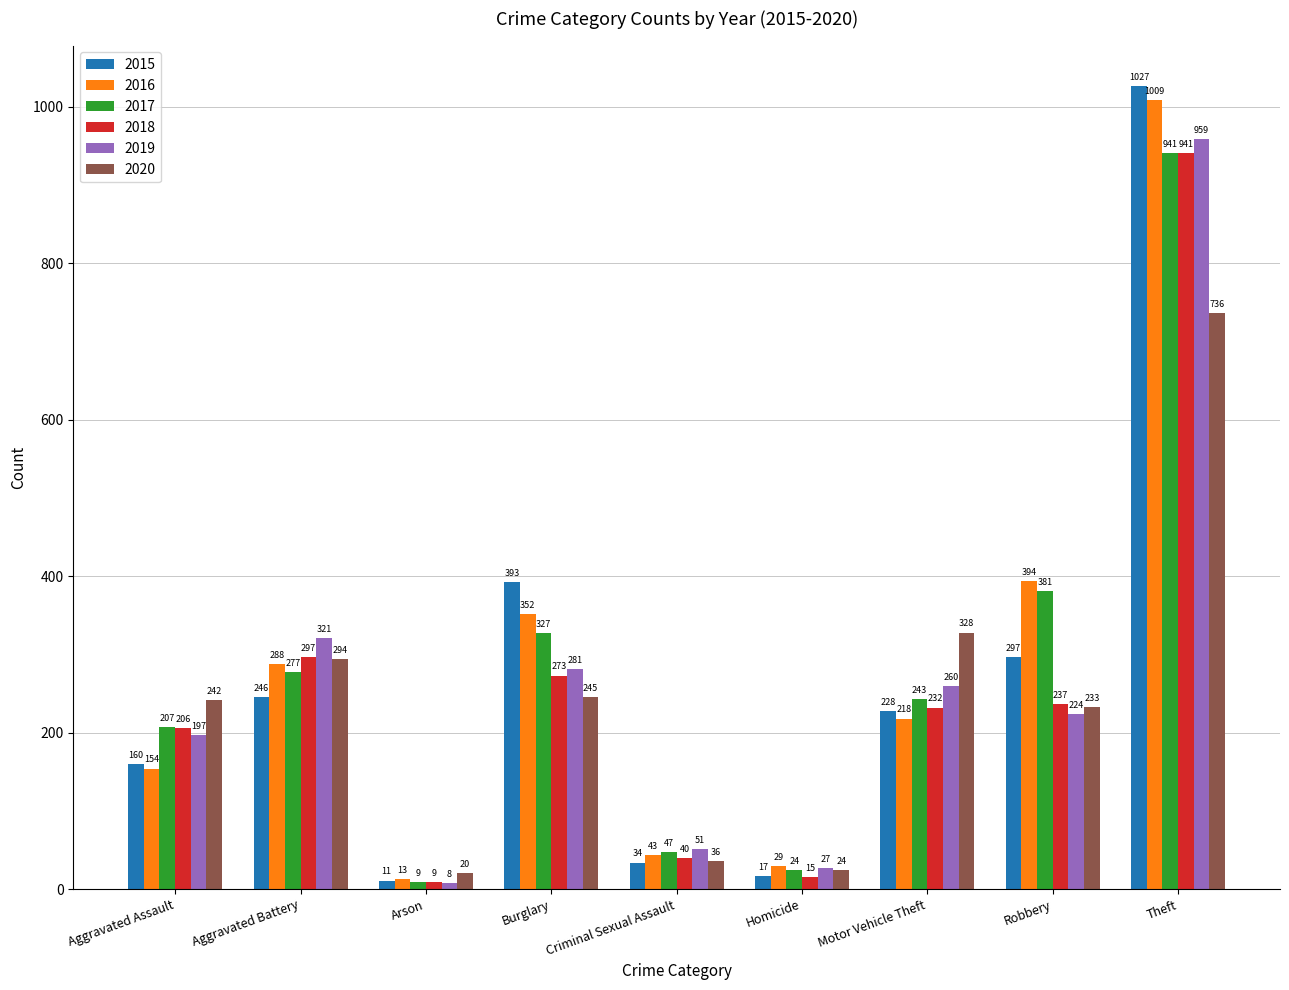

True or false: 2015 has a value of 160 at Aggravated Assault.

True